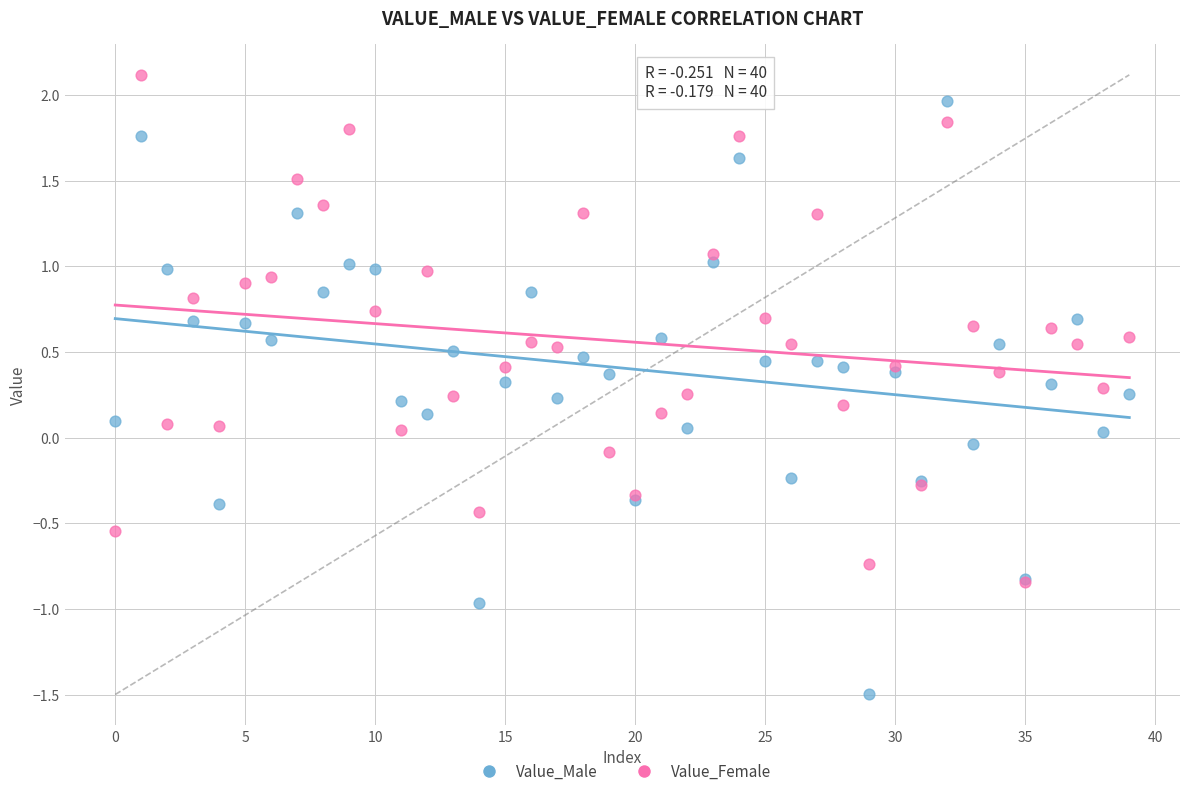

What are all the series names shown in the legend?

Value_Male, Value_Female